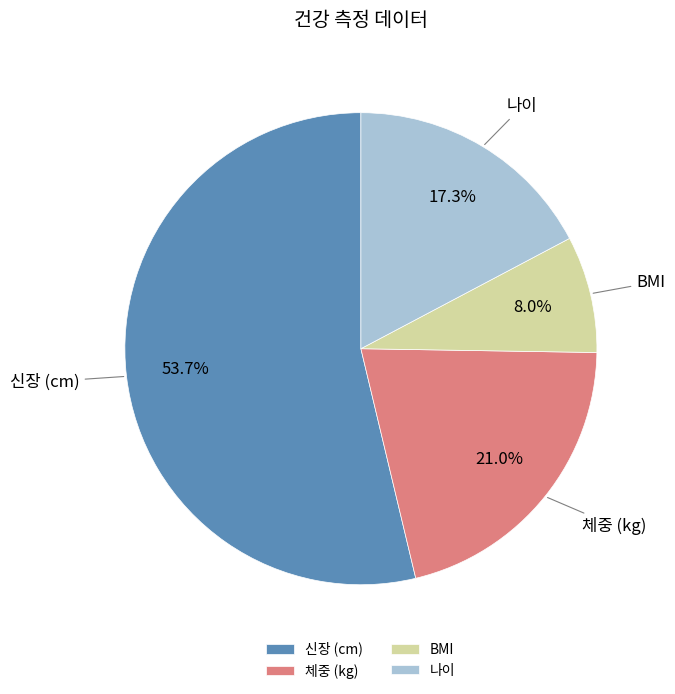

What percentage is NOT represented by 나이?

82.7%